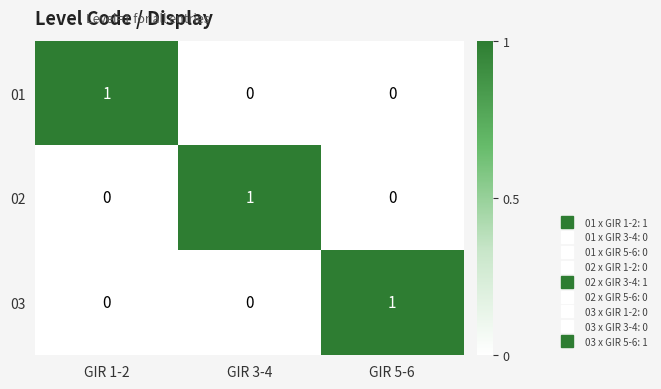

Which category has the highest value in the 02 series?

GIR 3-4